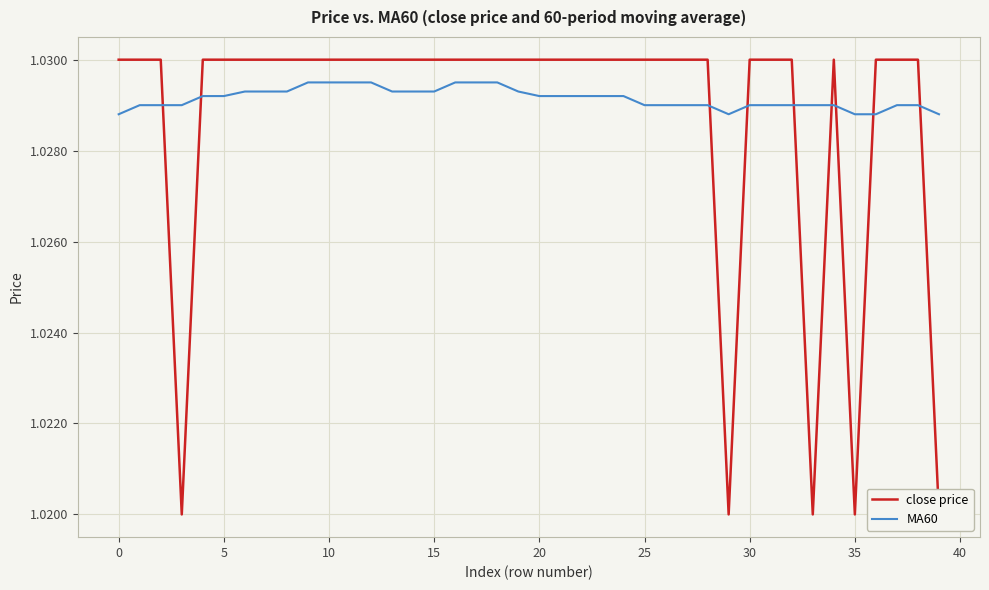

What is the value of the close price point at the 17th from the left?

1.0